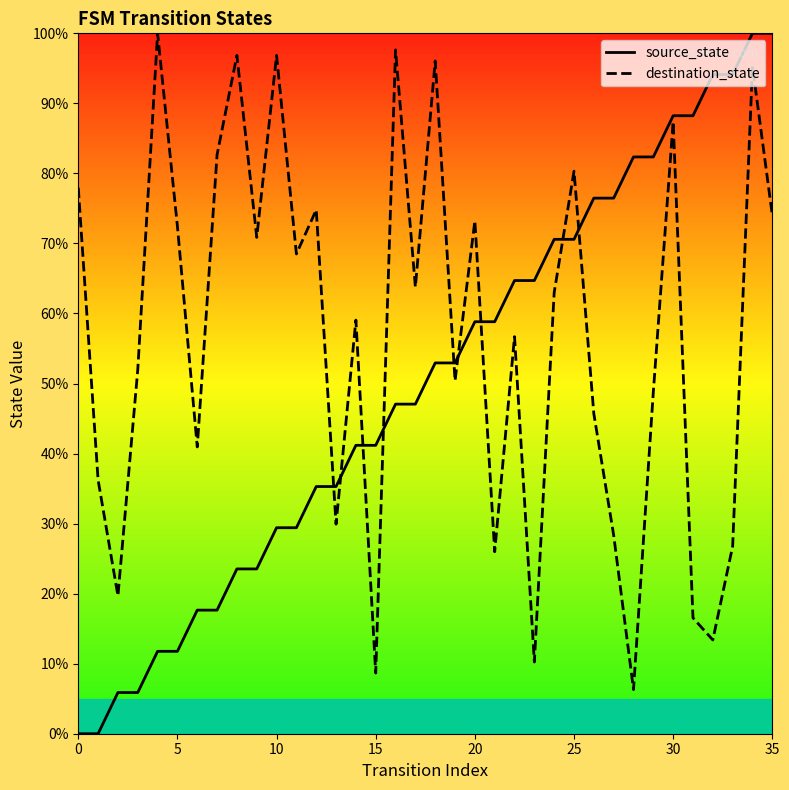

Which series has the largest range (max minus min)?

source_state